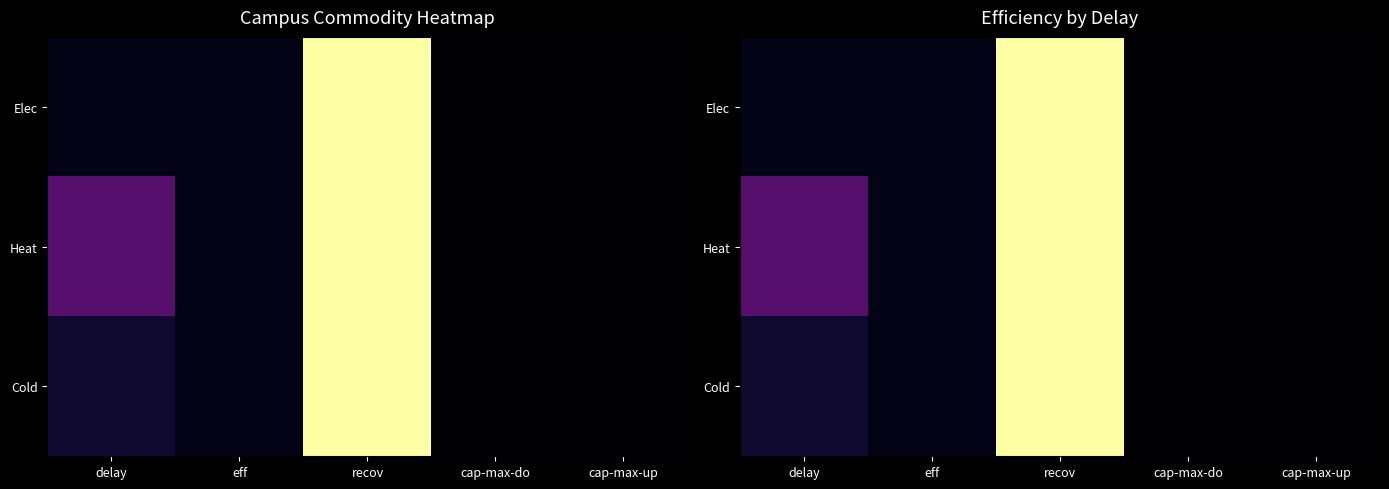

Which series has the largest range (max minus min)?

Elec